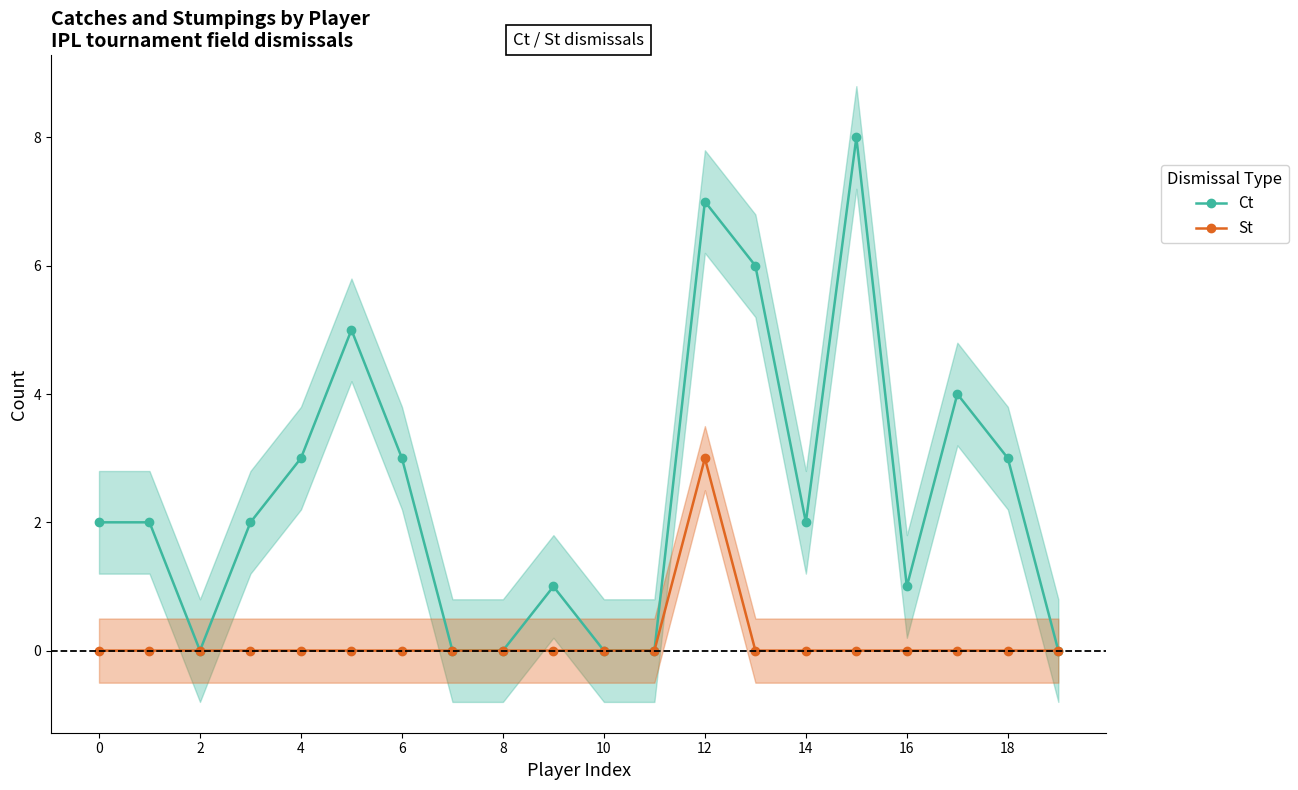

How many values in the Ct series exceed 2?

8